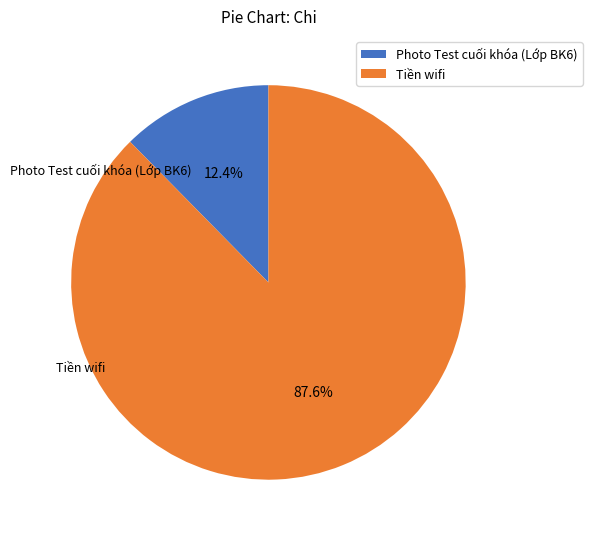

To the nearest percent, what is the combined percentage of Tiền wifi and Photo Test cuối khóa (Lớp BK6)?

100%